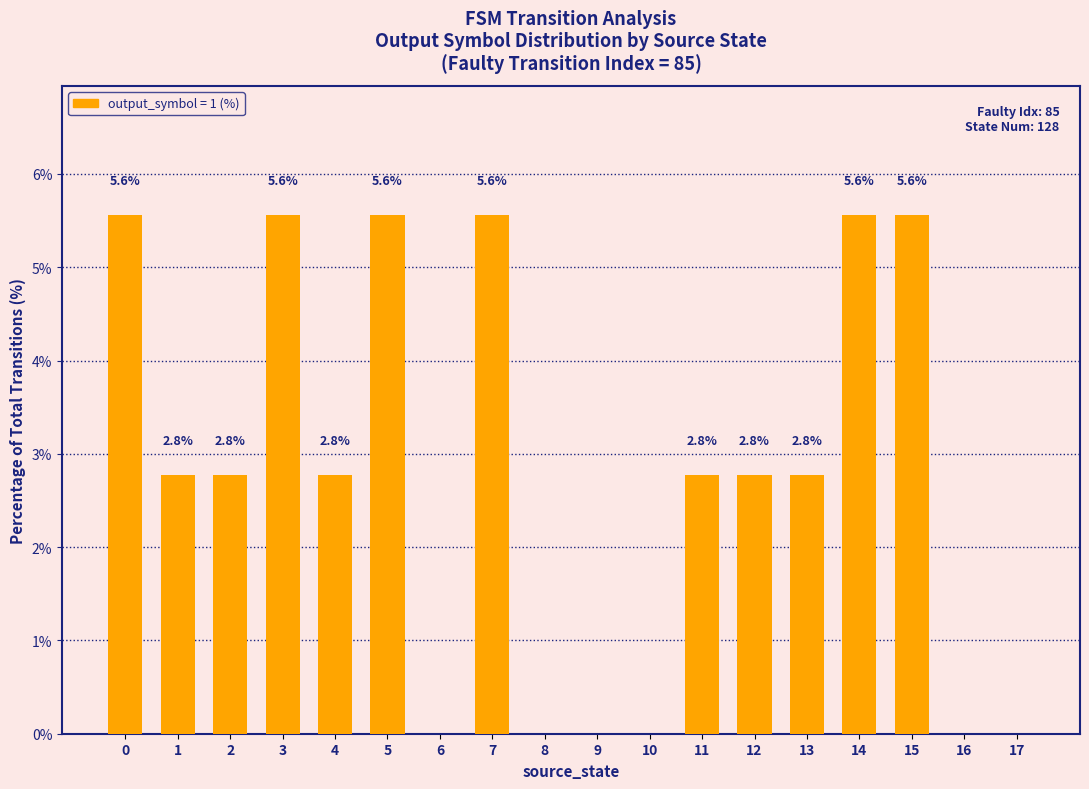

Approximately how many times larger is the value at 7 compared to 4?

2.0